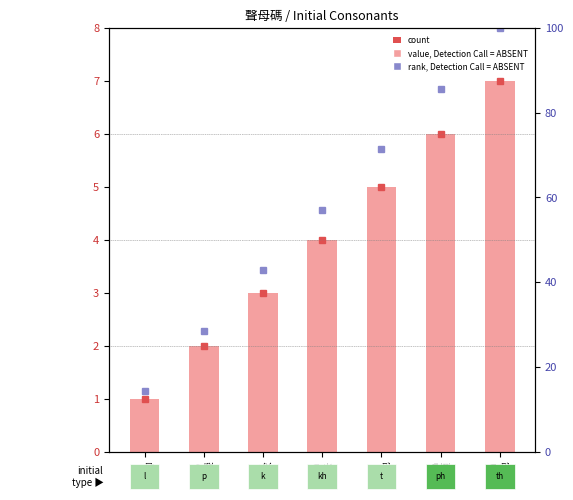

What is the difference between the maximum and second lowest values in the count series?

5.0